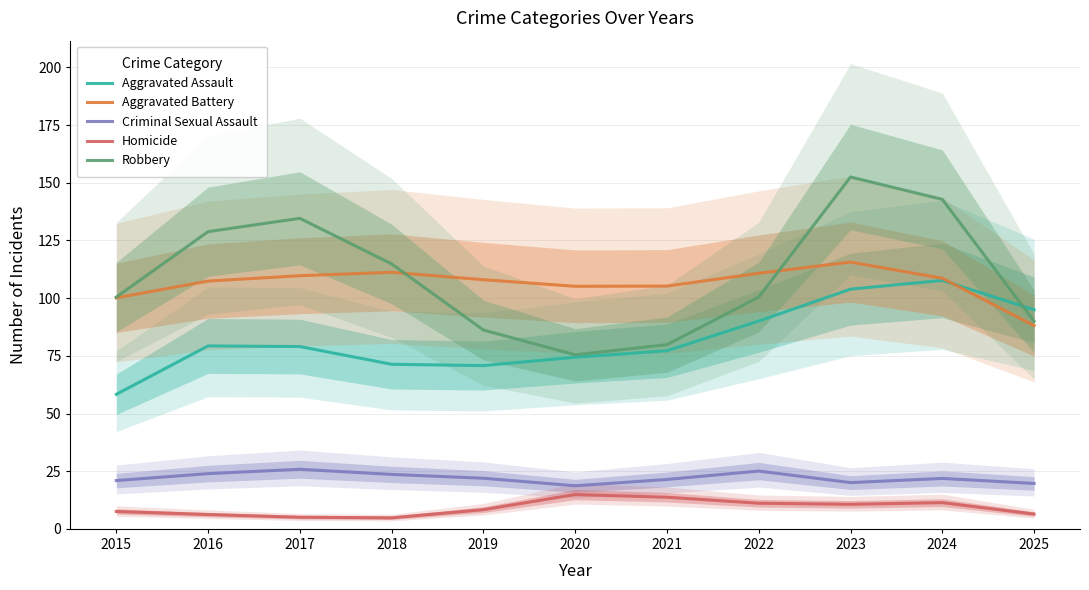

Where is the first local maximum for Criminal Sexual Assault?

2017